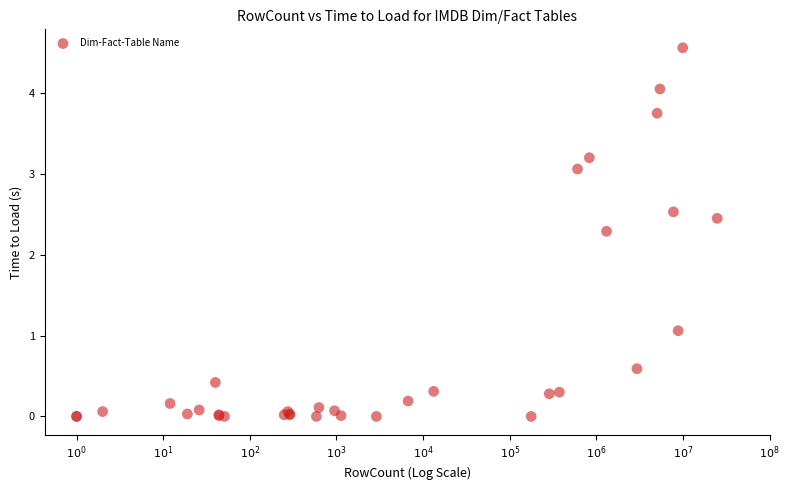

What Y value in the scatter plot is closest to 2?

2.3